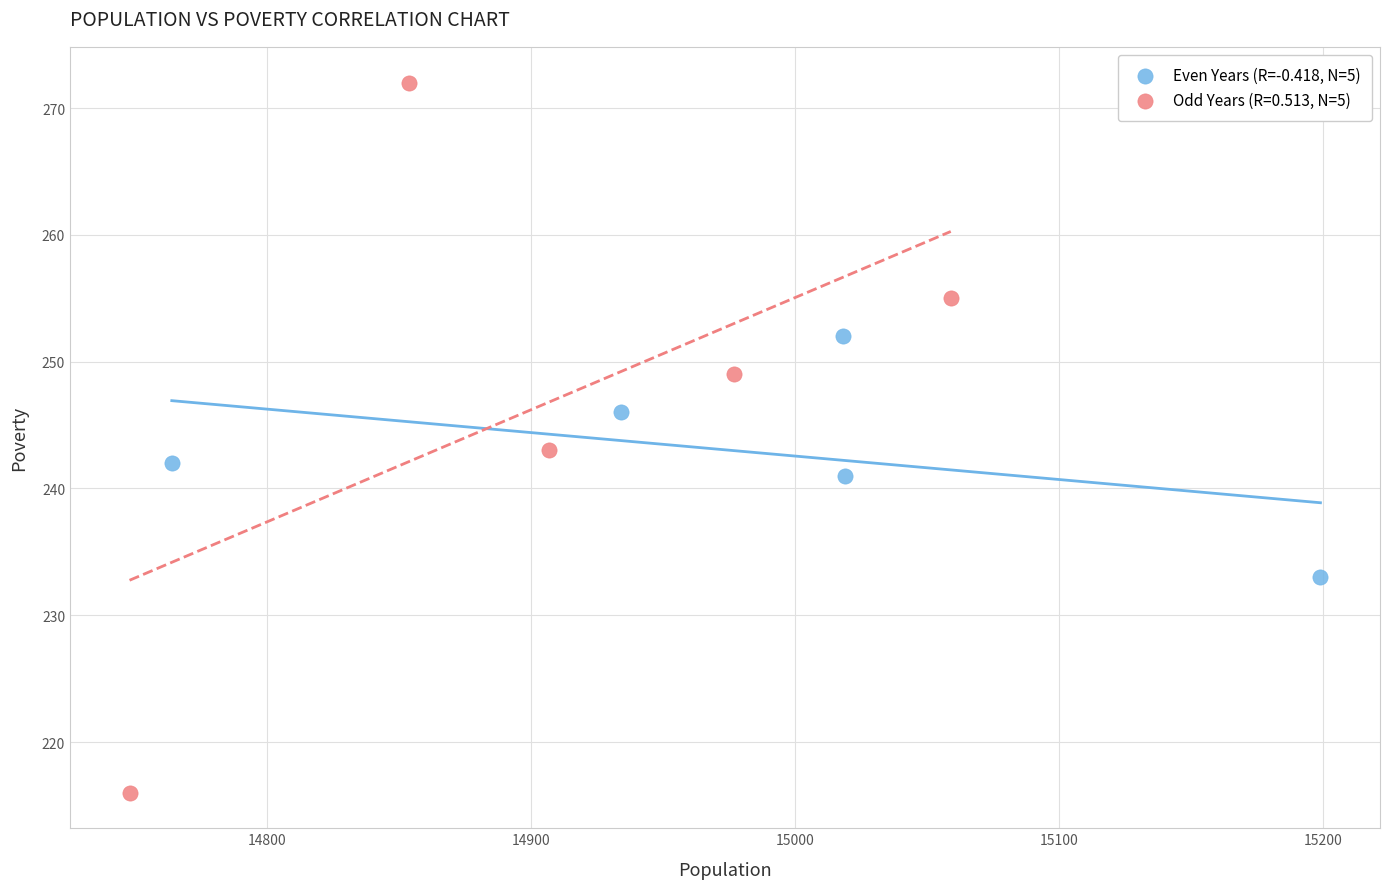

Which series has the largest Y range (max minus min)?

Odd Years (R=0.513, N=5)